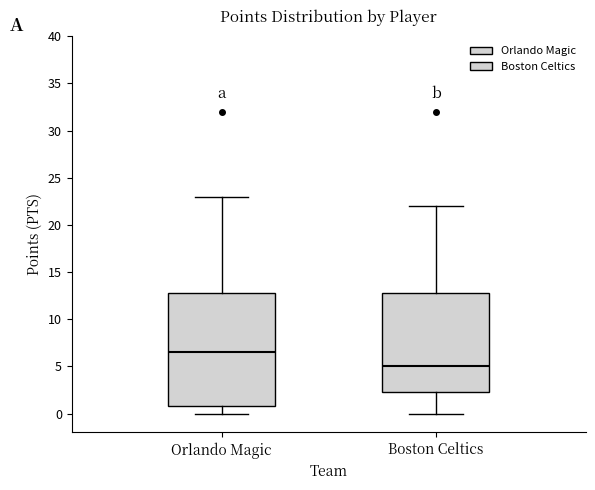

Comparing the boxes themselves (not the whiskers), which one is the tallest?

Orlando Magic